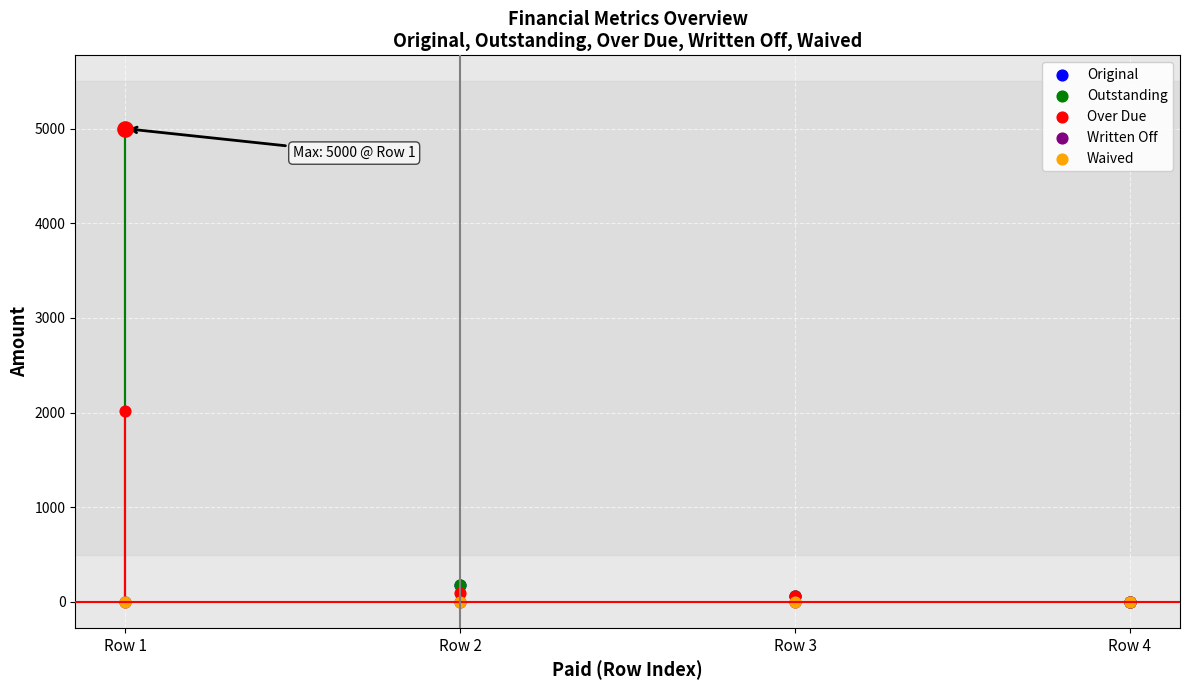

Which series contains the highest Y value?

Original